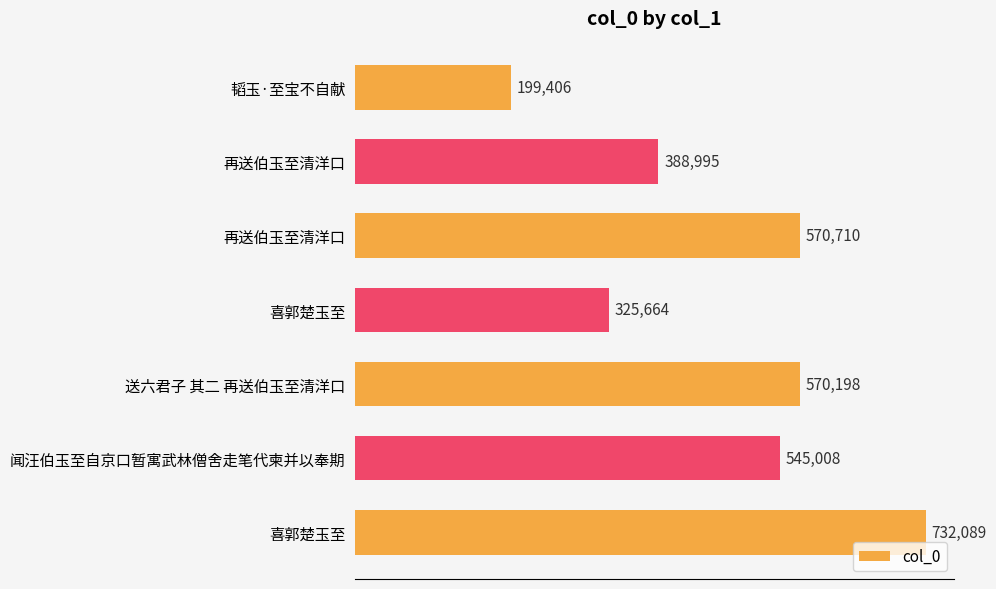

How many values are below 545008?

3